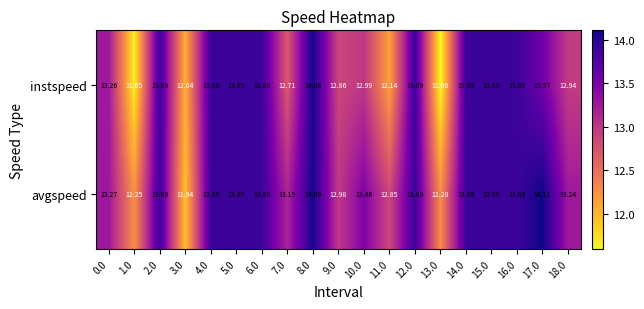

At 10.0, list the series in order from smallest to largest.

instspeed, avgspeed